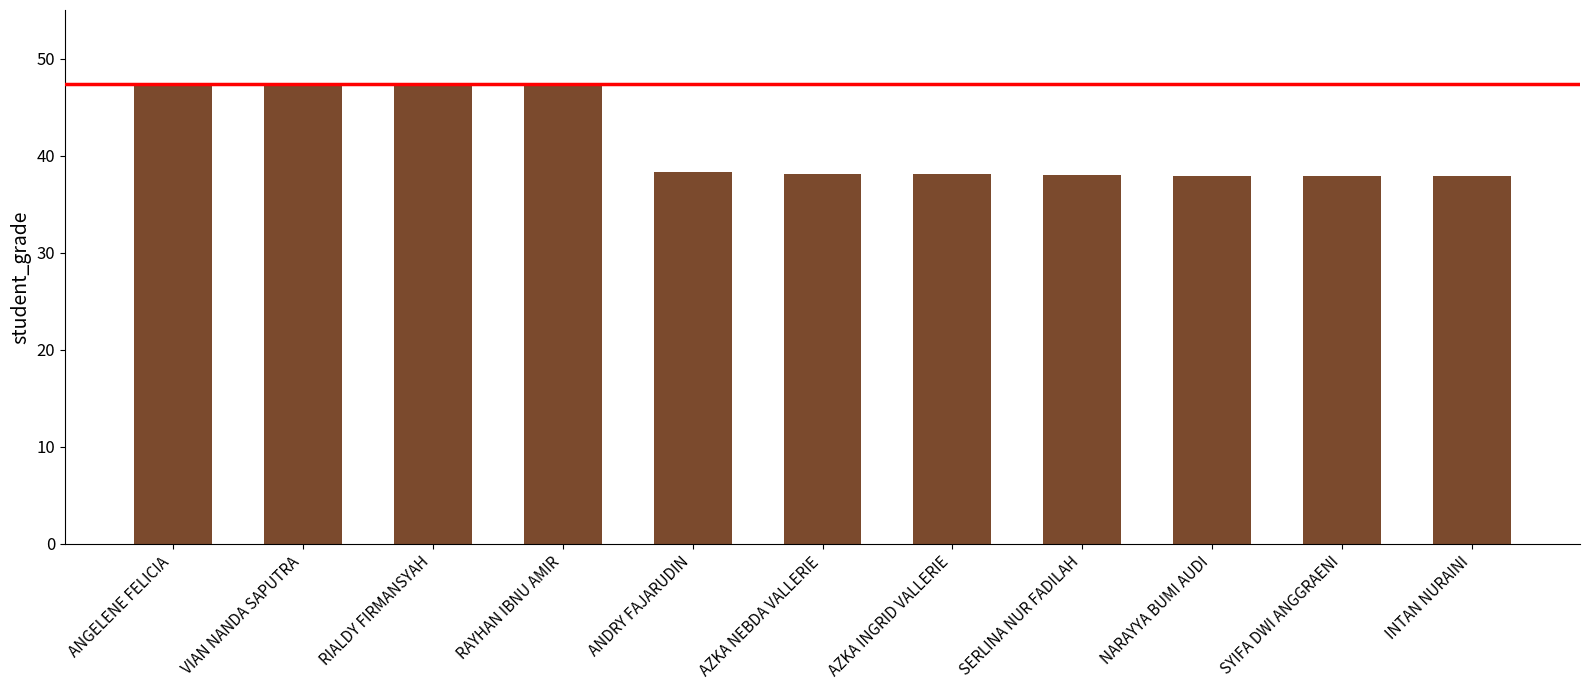

True or false: the data shows 47.3 at ANGELENE FELICIA.

True